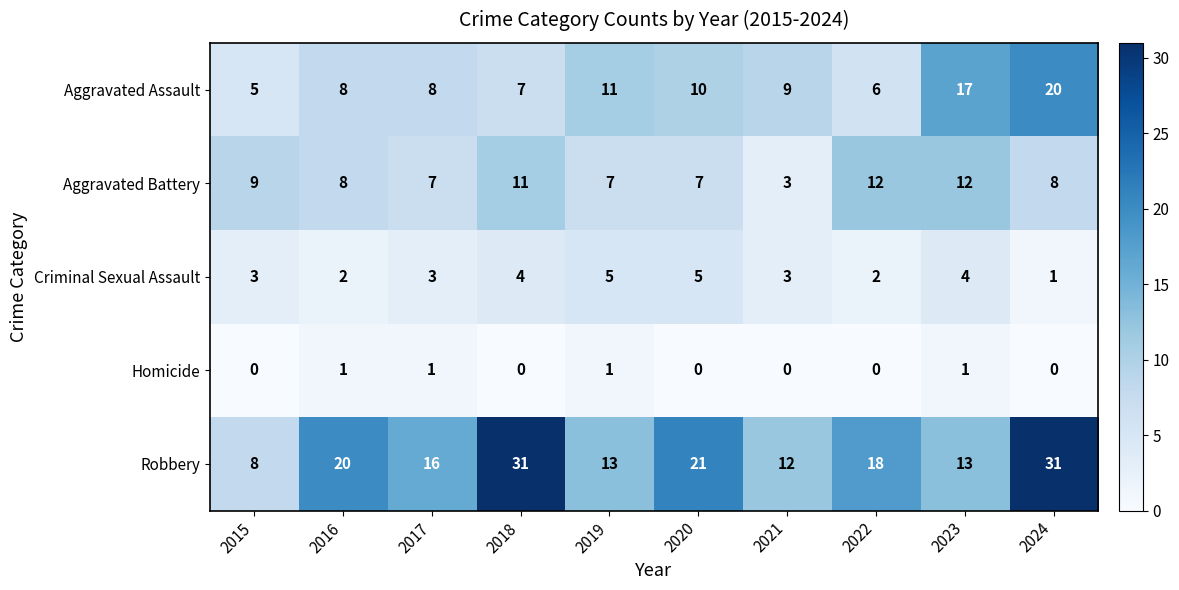

What is the sum of all Criminal Sexual Assault values?

32